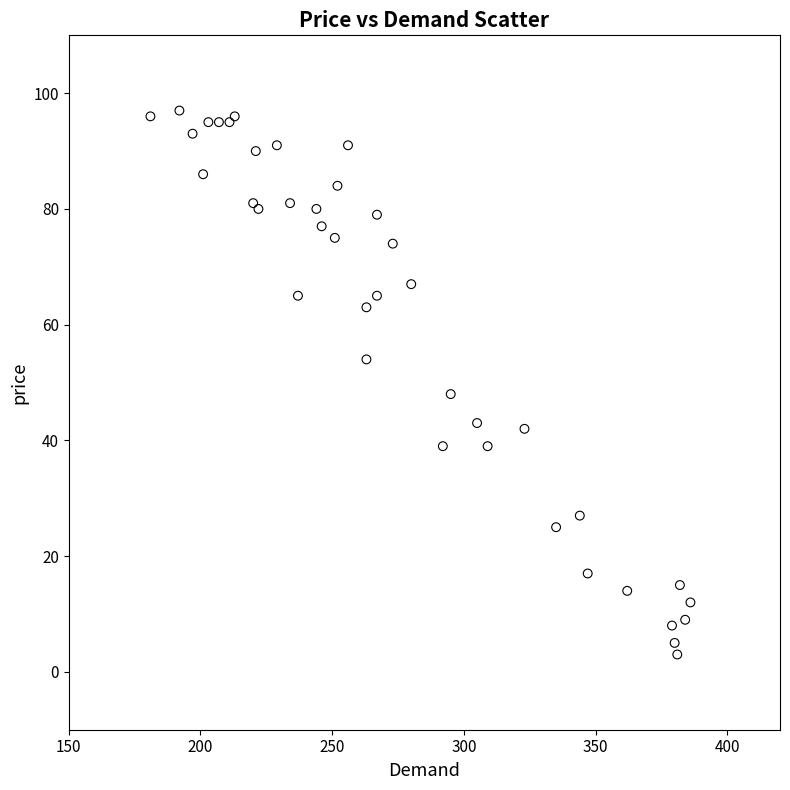

What Y value in the scatter plot is closest to 50?

48